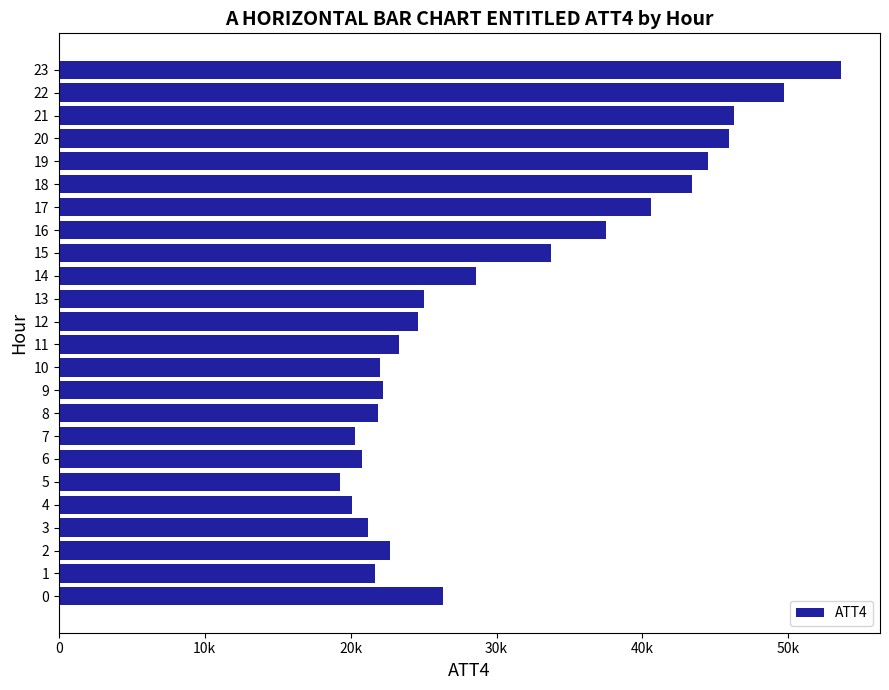

Are the bars horizontal?

Yes